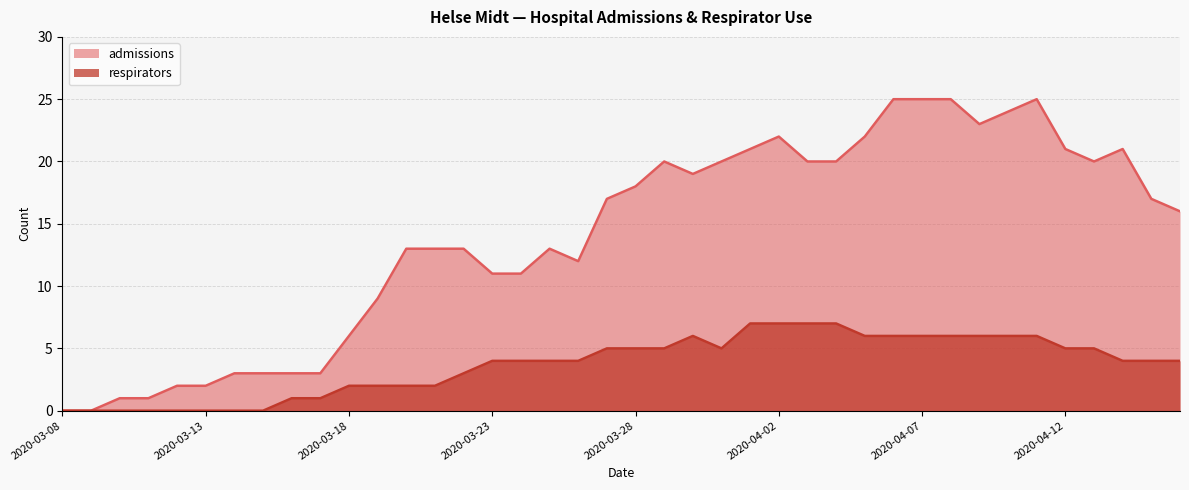

At which category does the chart reach its peak across all series?

2020-04-06